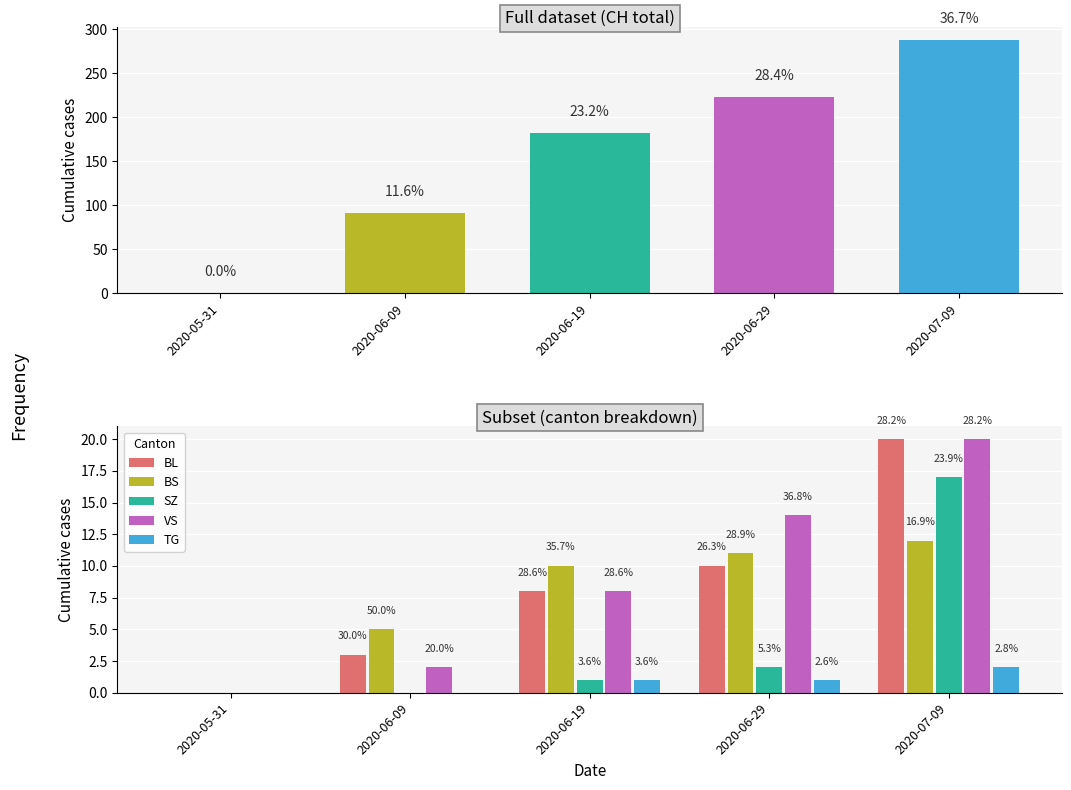

Does the chart contain any negative values?

No